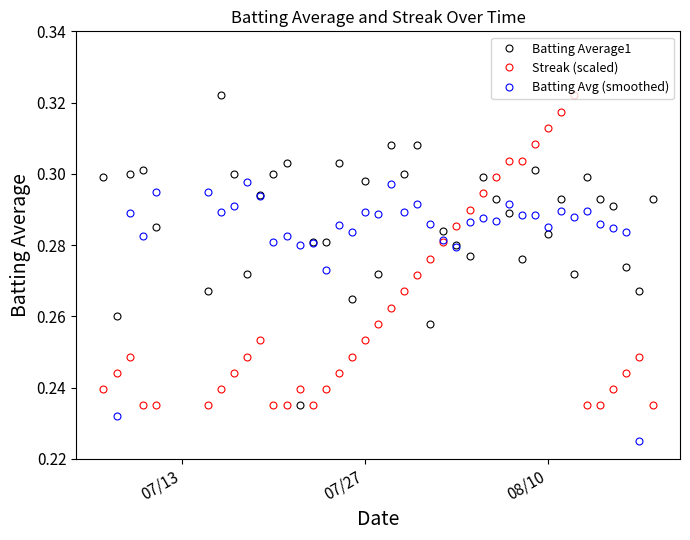

How many Streak (scaled) values are between 0 and 1?

40